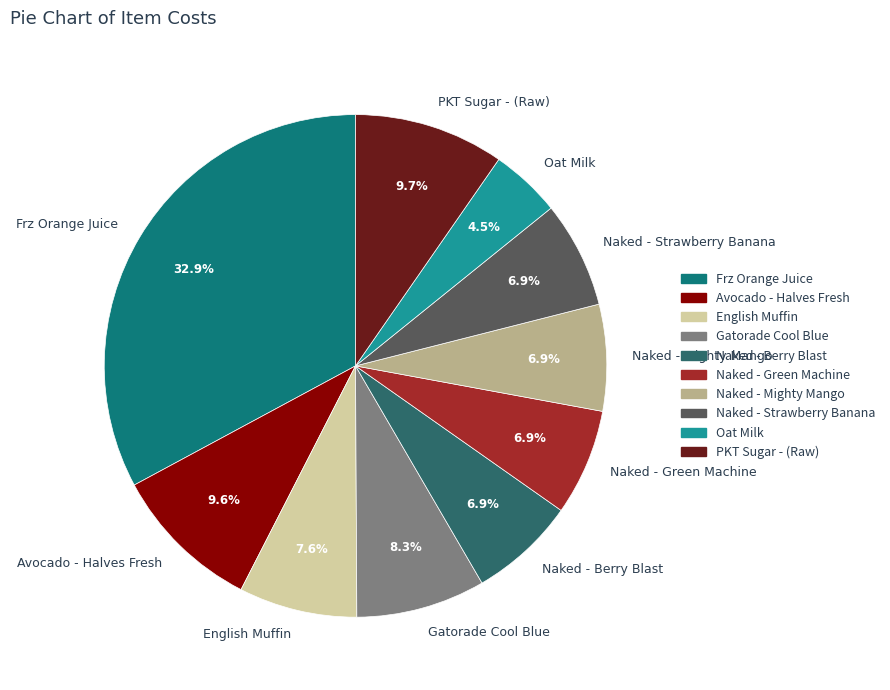

What is the largest slice in the pie chart?

Frz Orange Juice